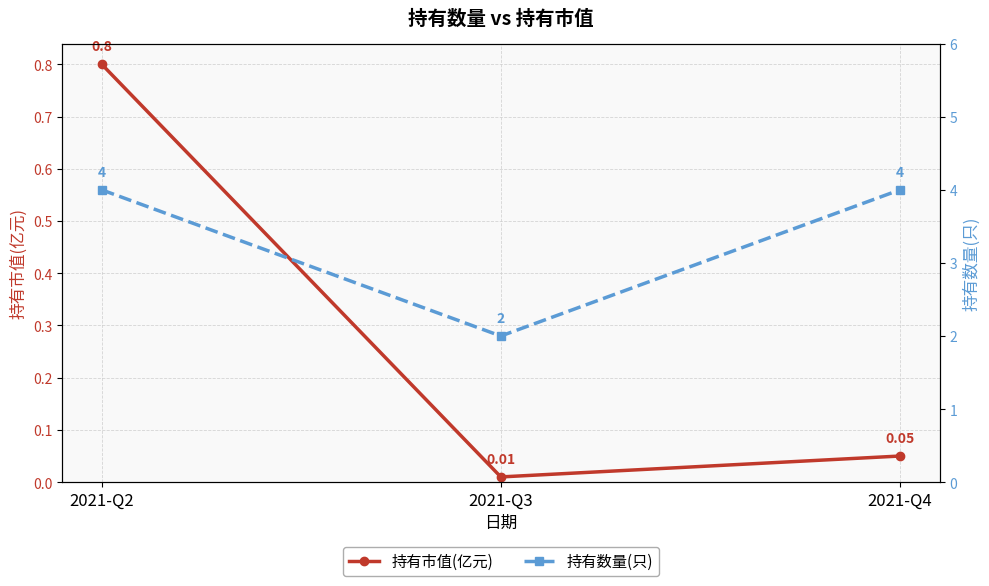

Which series has the largest total across all categories?

持有数量(只)